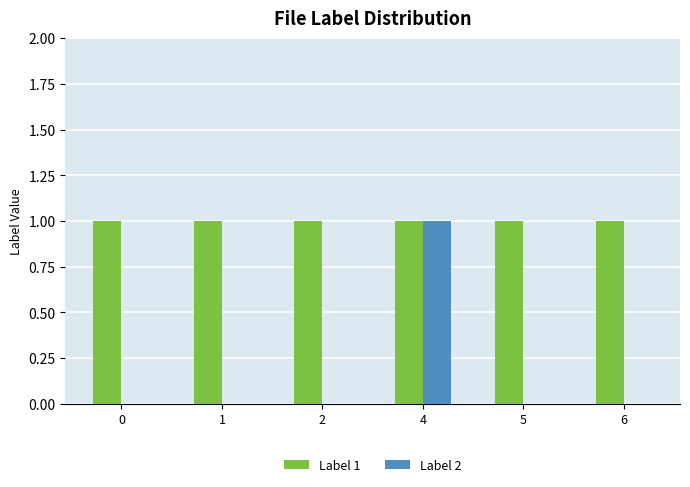

What is the sum of all Label 2 values?

1